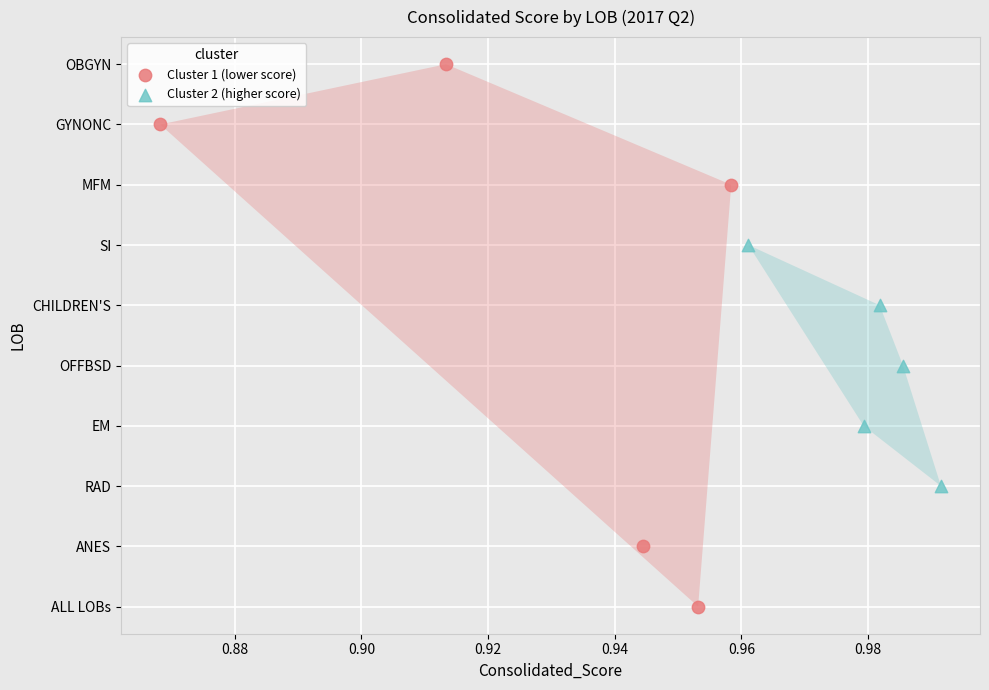

Which series reaches the minimum Y coordinate?

Cluster 1 (lower score)